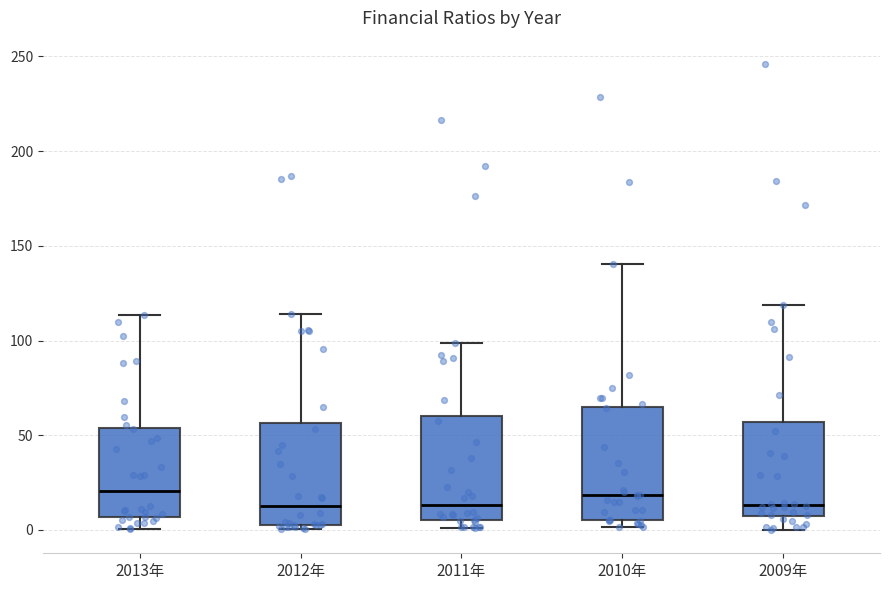

Reading left to right, read every box against the y-axis: the position of its median line, the range the box covers, and the ends of its whiskers. The values are not printed on the chart, so give them approximately, as read against the axis.

2013年: median 20, box 5 to 55, whiskers 0 to 115
2012年: median 15, box 5 to 55, whiskers 0 to 115
2011年: median 15, box 5 to 60, whiskers 0 to 100
2010年: median 20, box 5 to 65, whiskers 0 to 140
2009年: median 15, box 5 to 55, whiskers 0 to 120